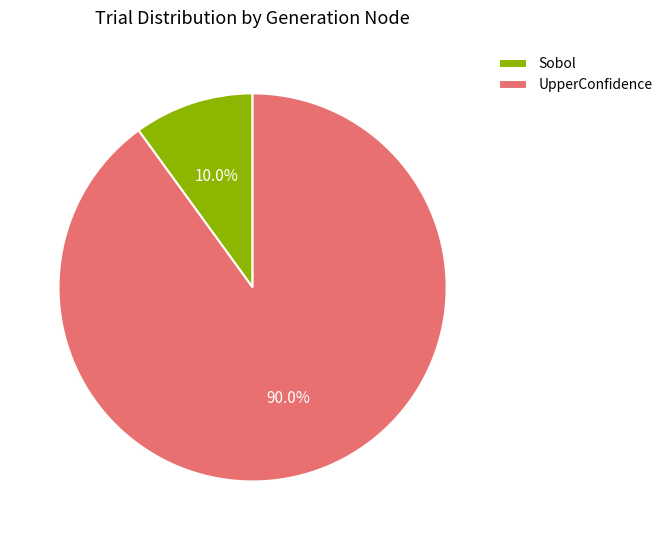

Is it true that Sobol is 10% of the pie?

True